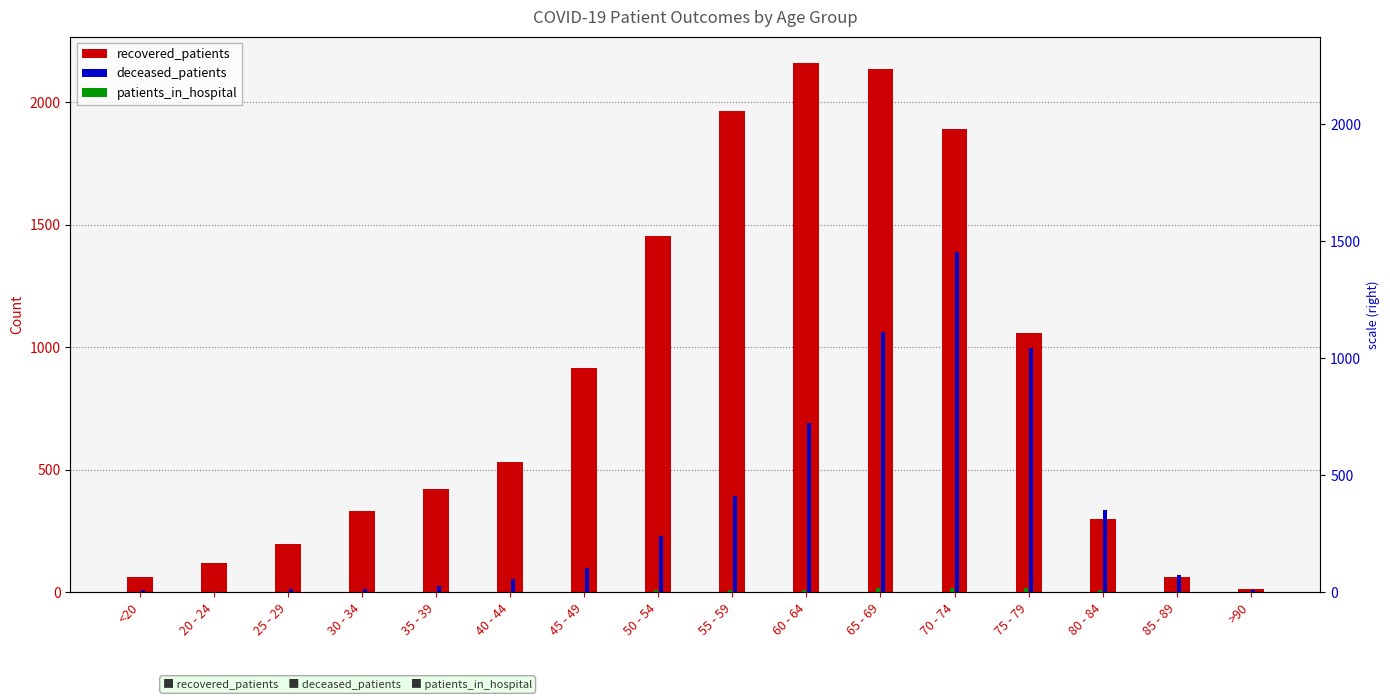

Is it true that recovered_patients equals 120 at 20 - 24?

True